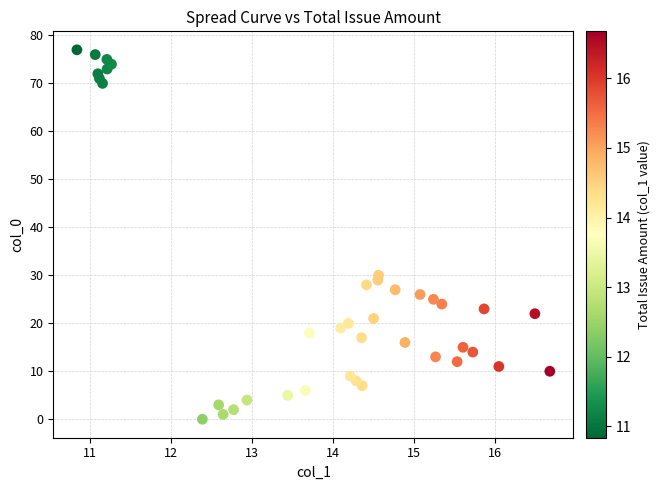

What is the range of Y values (max minus min)?

77